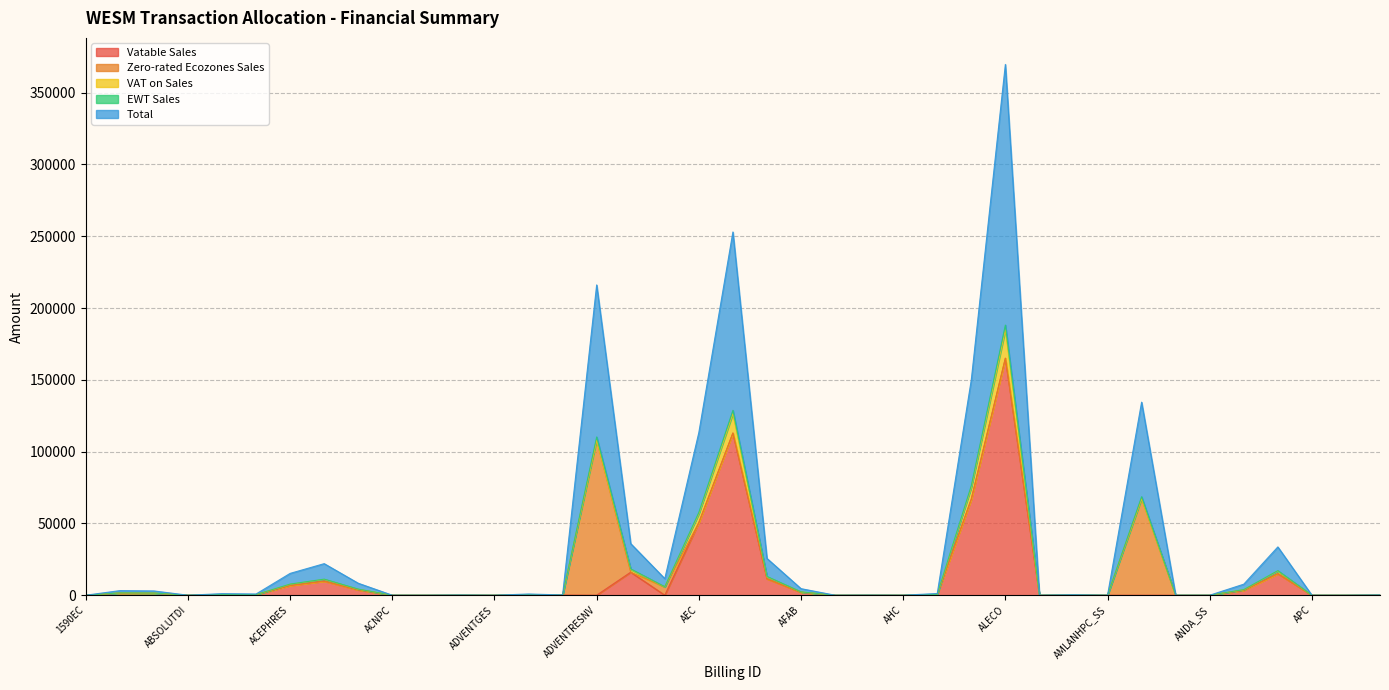

At which label does Vatable Sales reach its peak?

ALECO